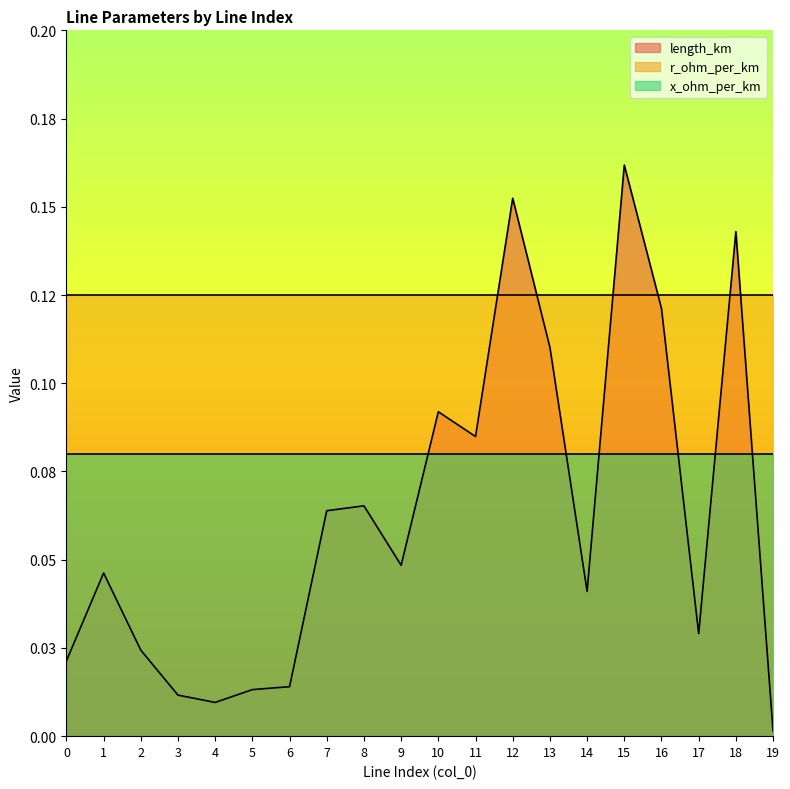

What is the difference between the highest and lowest values at 12?

0.1